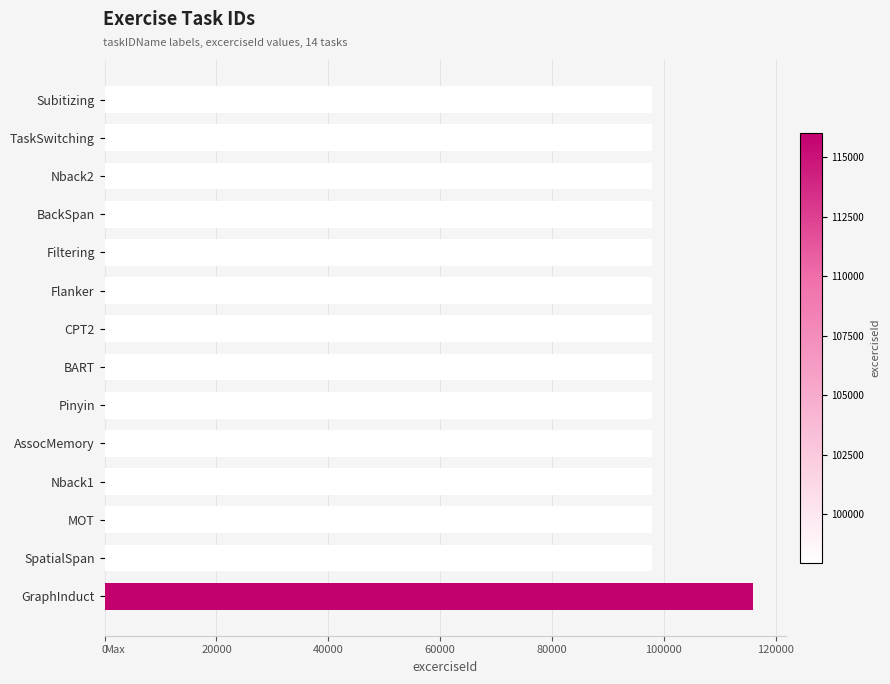

What is the change in value from BART to GraphInduct?

+18079